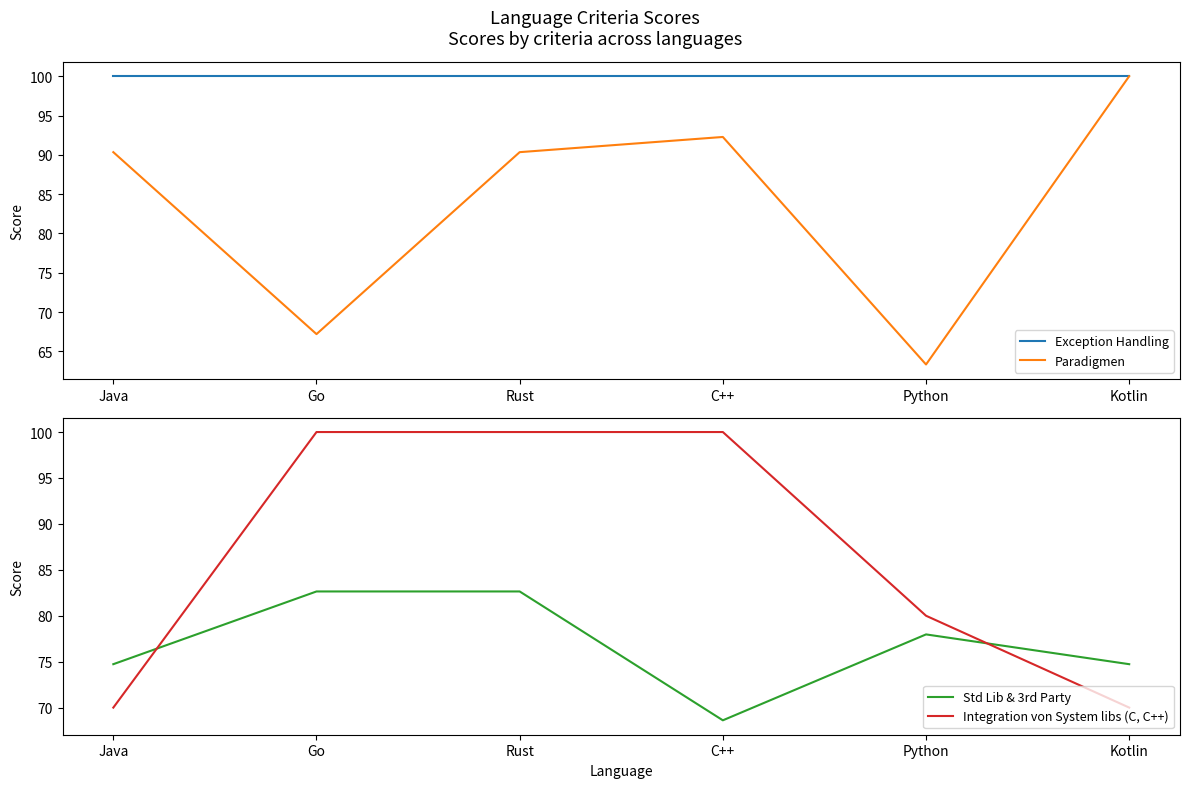

What position from the left is Rust?

3